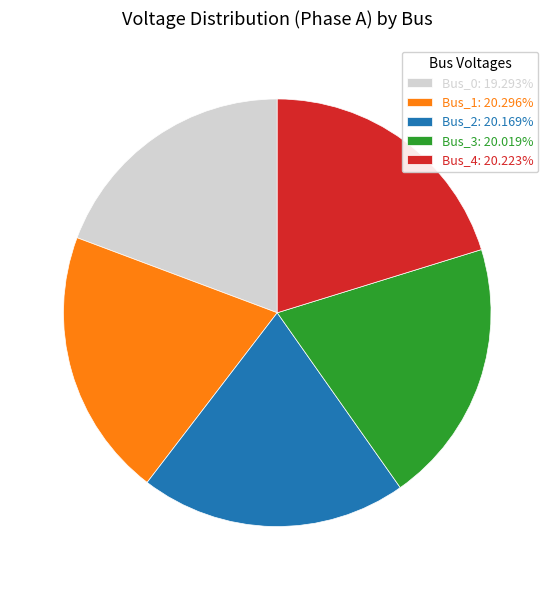

Which slice is the smallest?

Bus_0